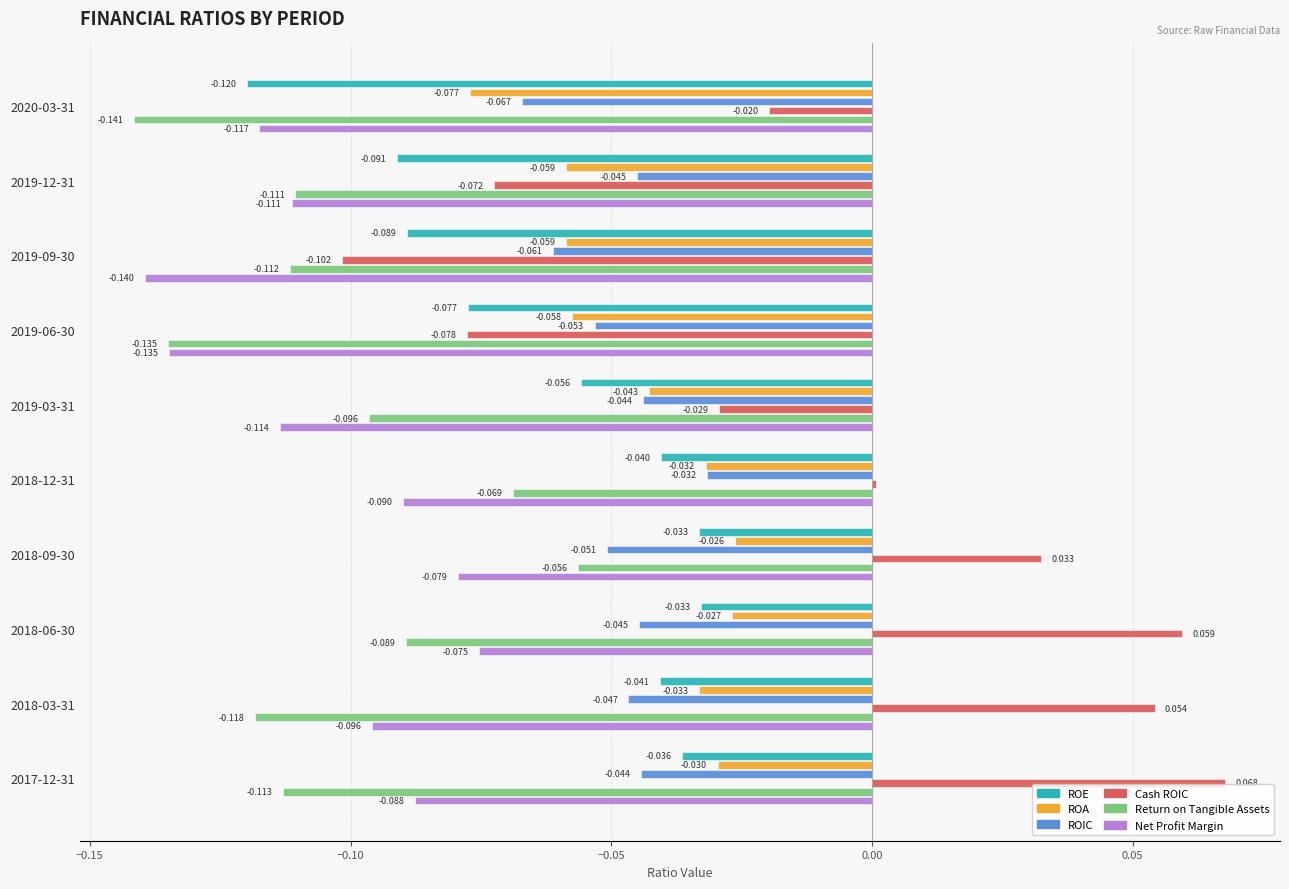

Is the value of Net Profit Margin at 2019-06-30 greater than the value of Return on Tangible Assets at 2018-03-31?

No